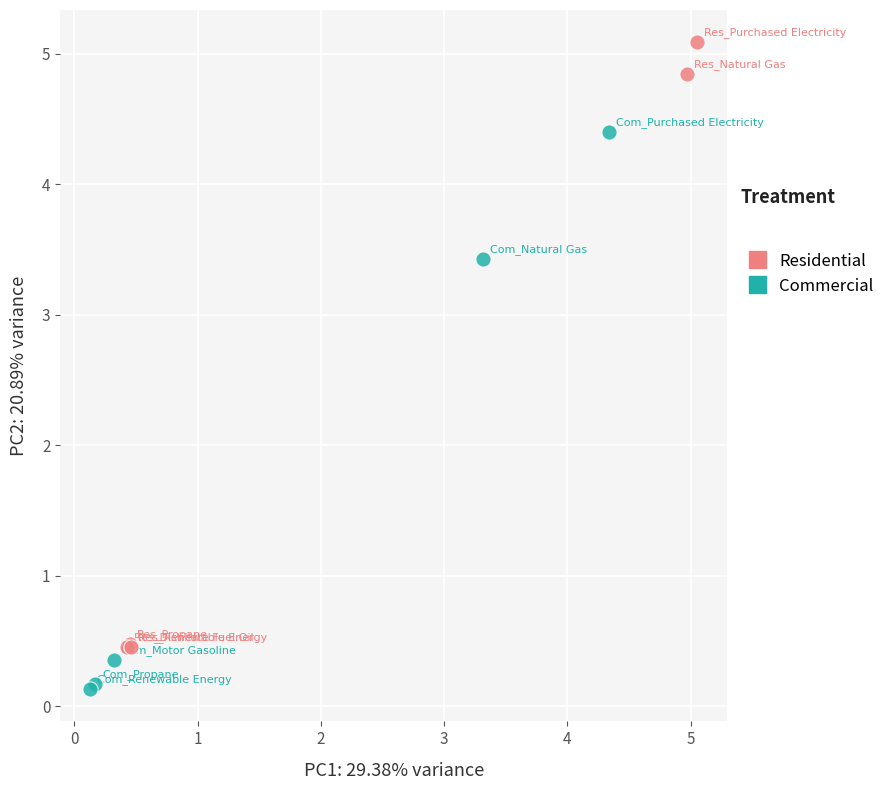

Which series reaches the minimum Y coordinate?

Commercial